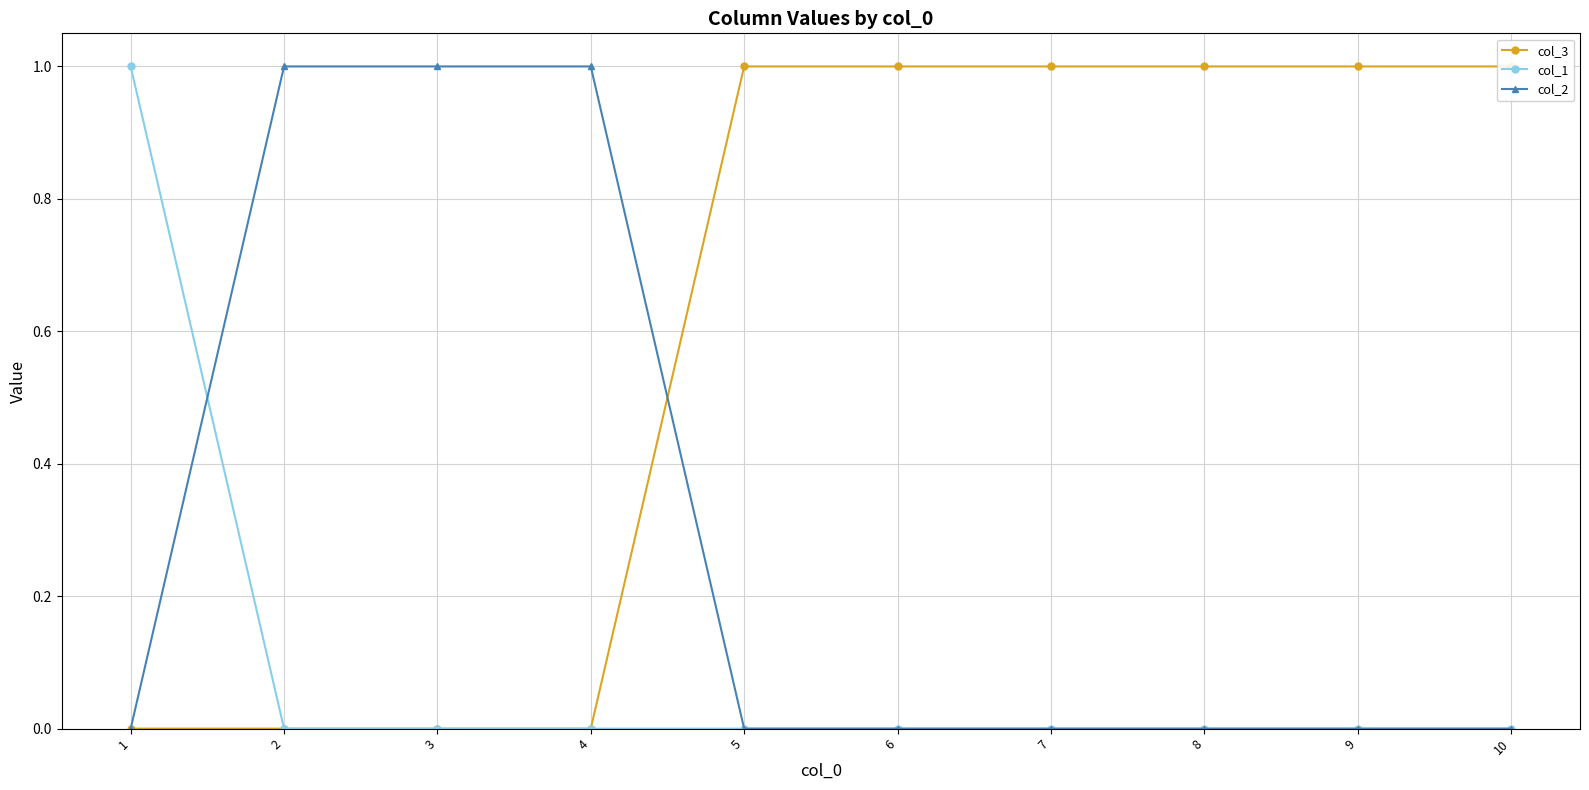

At which label is col_3 closest to 0?

1